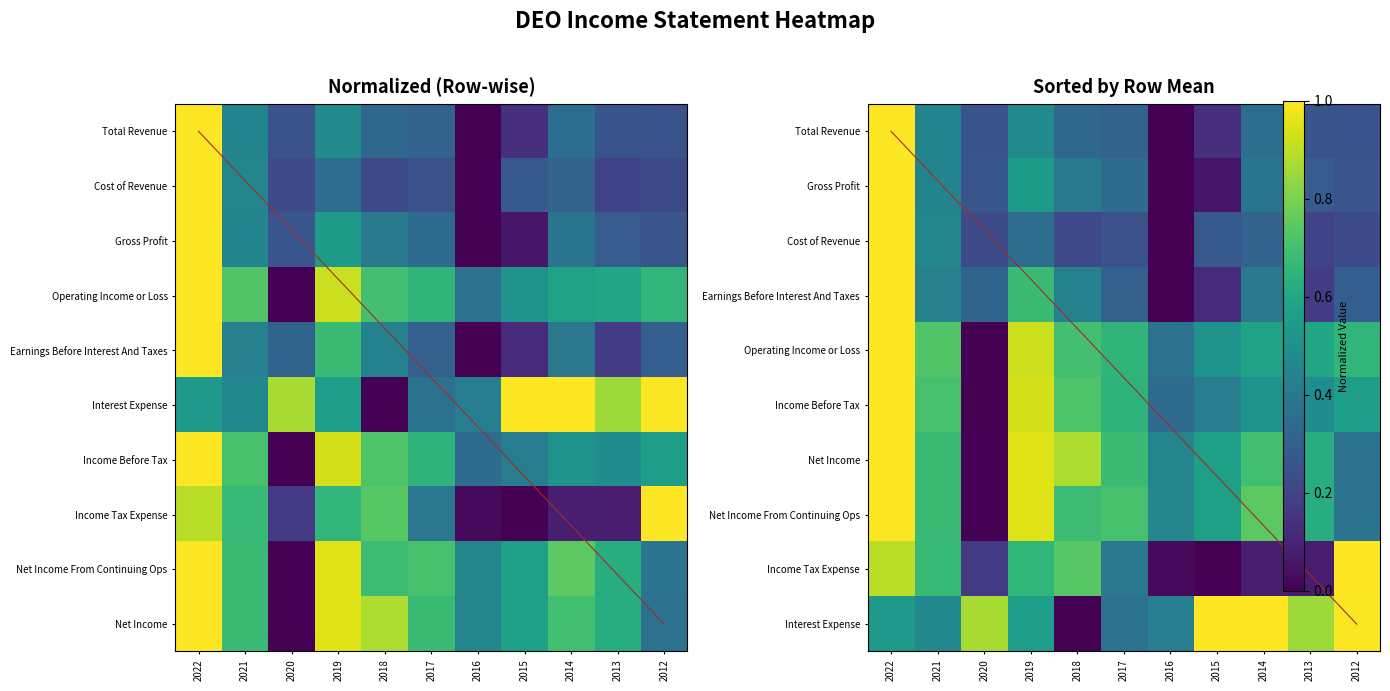

What is the sum of the Income Tax Expense values at 2012 and 2017?

1.4